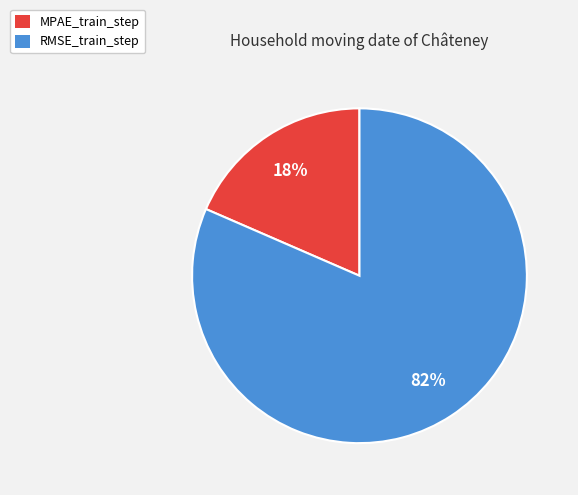

Which has a higher value, MPAE_train_step or RMSE_train_step?

RMSE_train_step